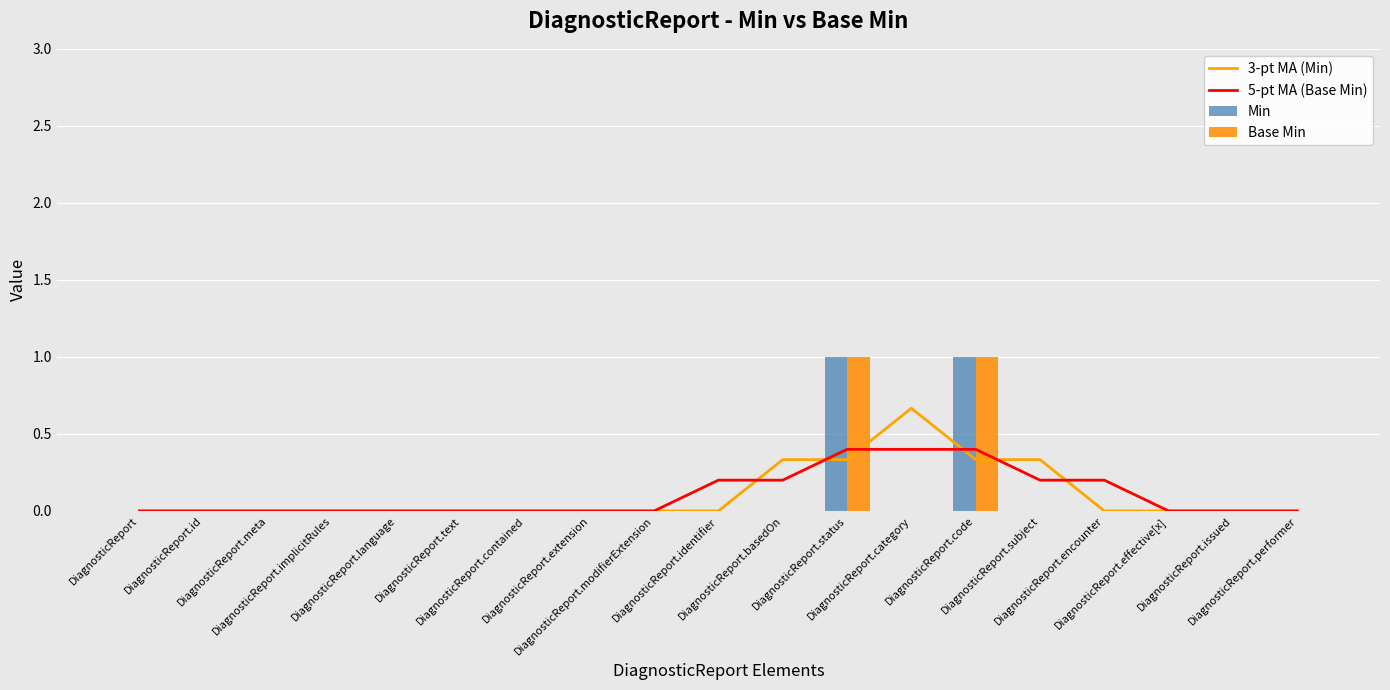

Is it true that 5-pt MA (Base Min) equals 0.1 at DiagnosticReport.subject?

False